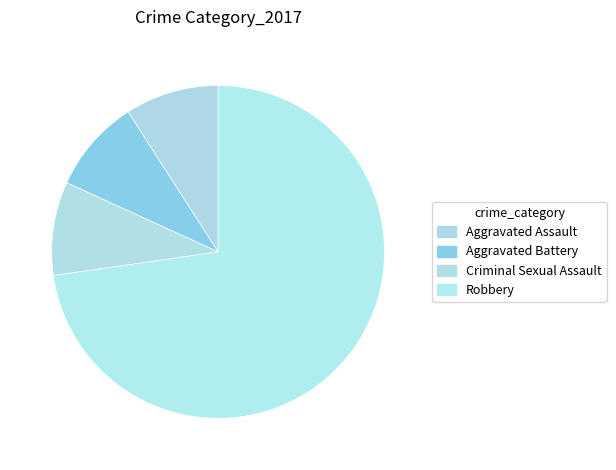

Is it true that Aggravated Battery is 9% of the pie?

True